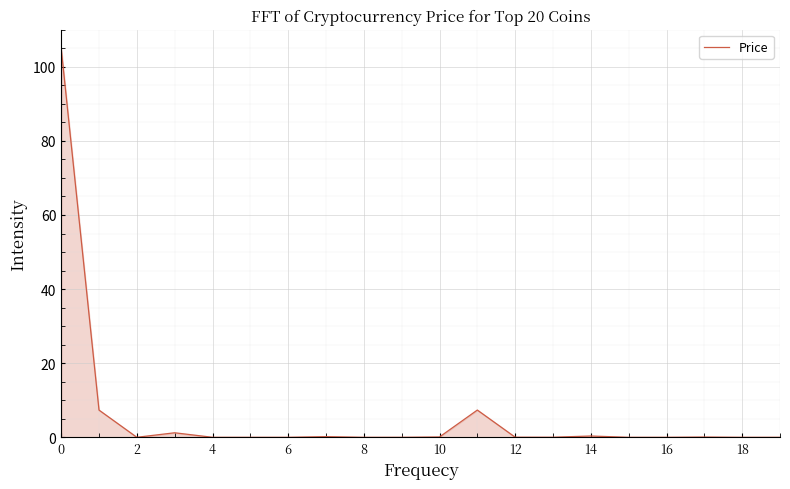

What is the sum of all values?

121.7